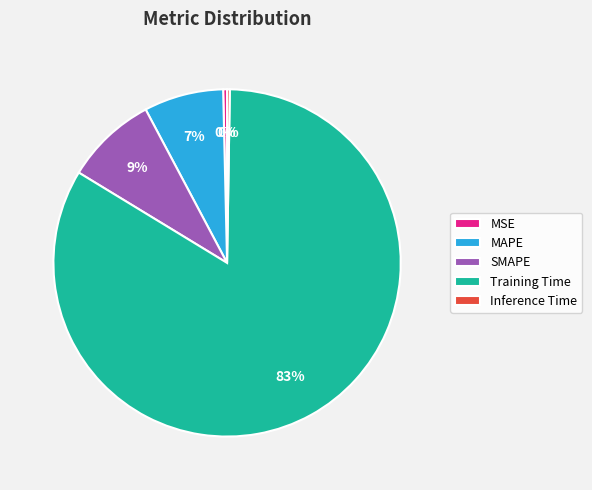

Does SMAPE represent more than half of the total?

No